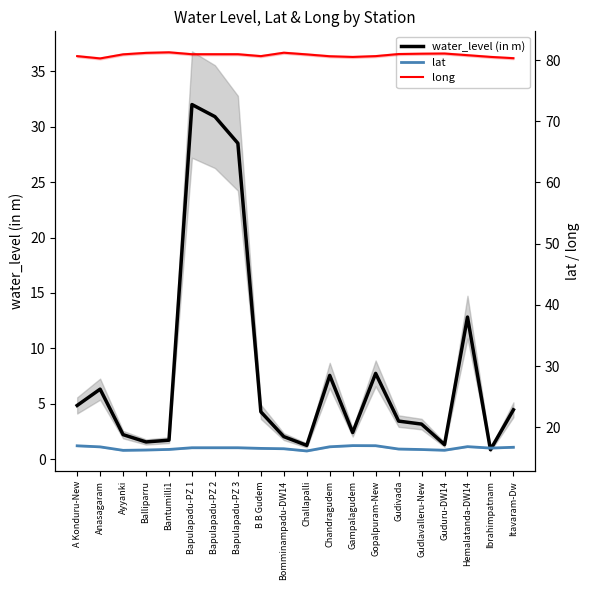

Does the chart have visible grid lines?

No